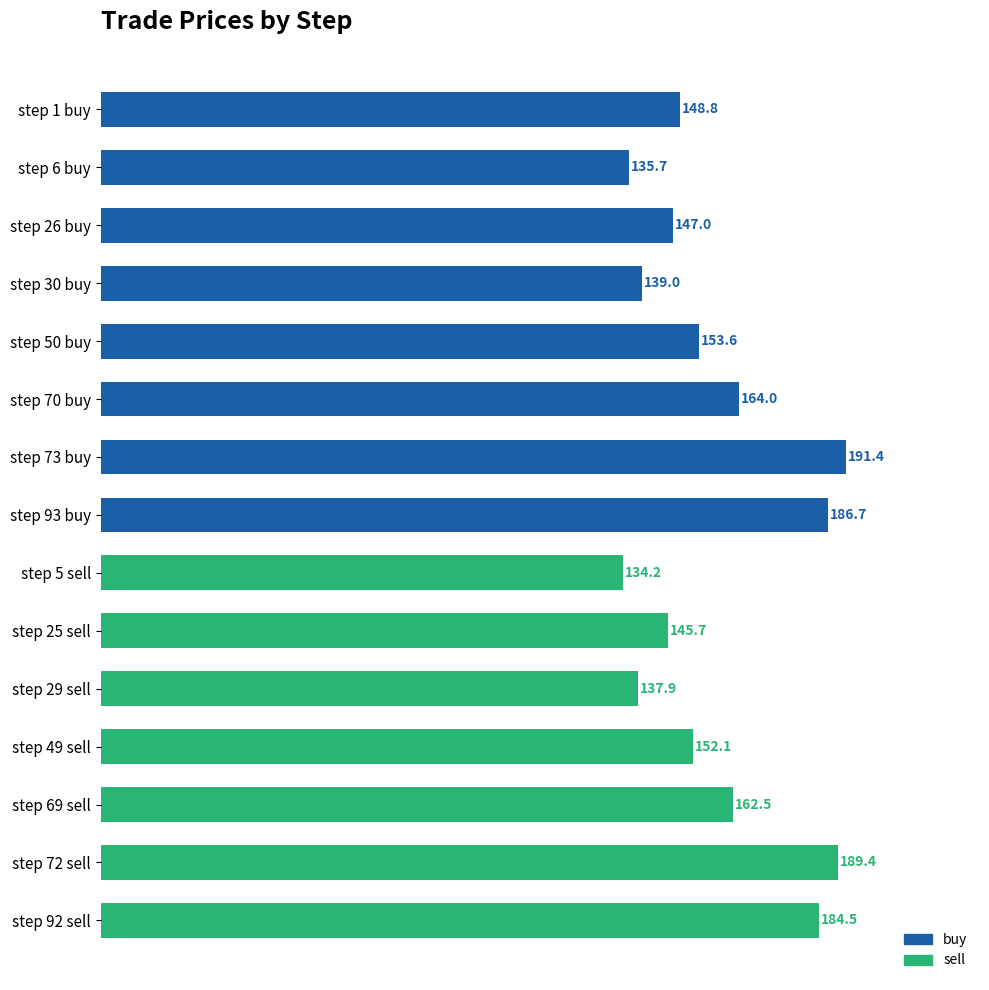

Approximately how many times larger is the value at step 50 buy compared to step 30 buy?

1.1